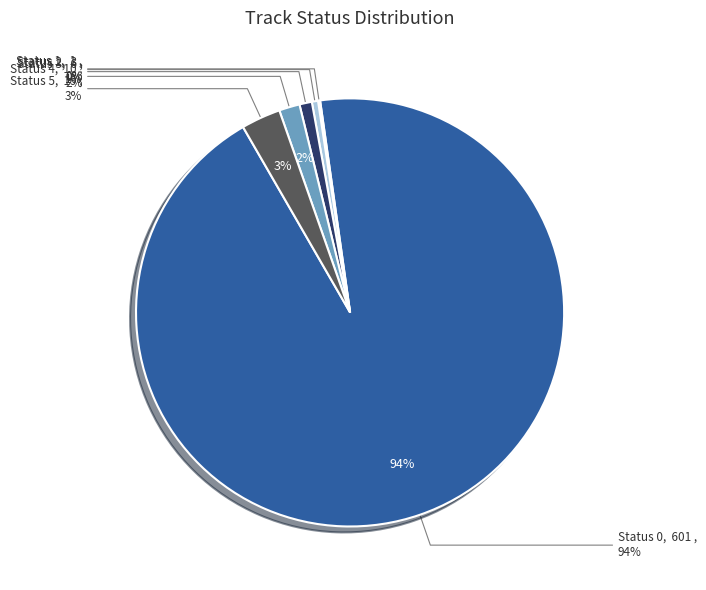

Does 1 represent more than half of the total?

No